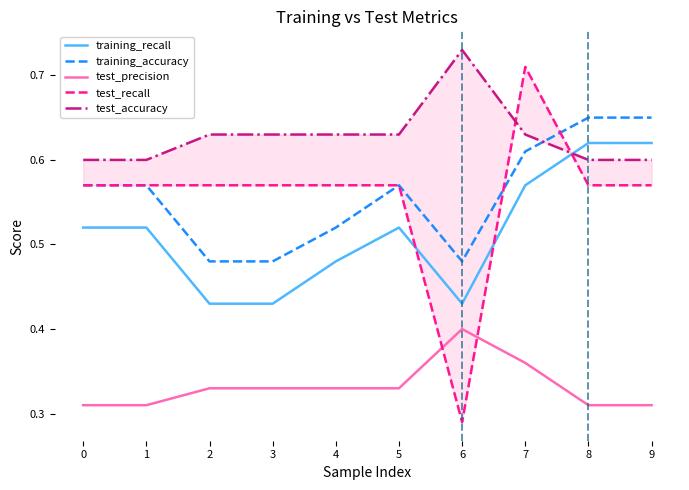

Rank the series at 3 from highest to lowest value.

test_accuracy, test_recall, training_accuracy, training_recall, test_precision